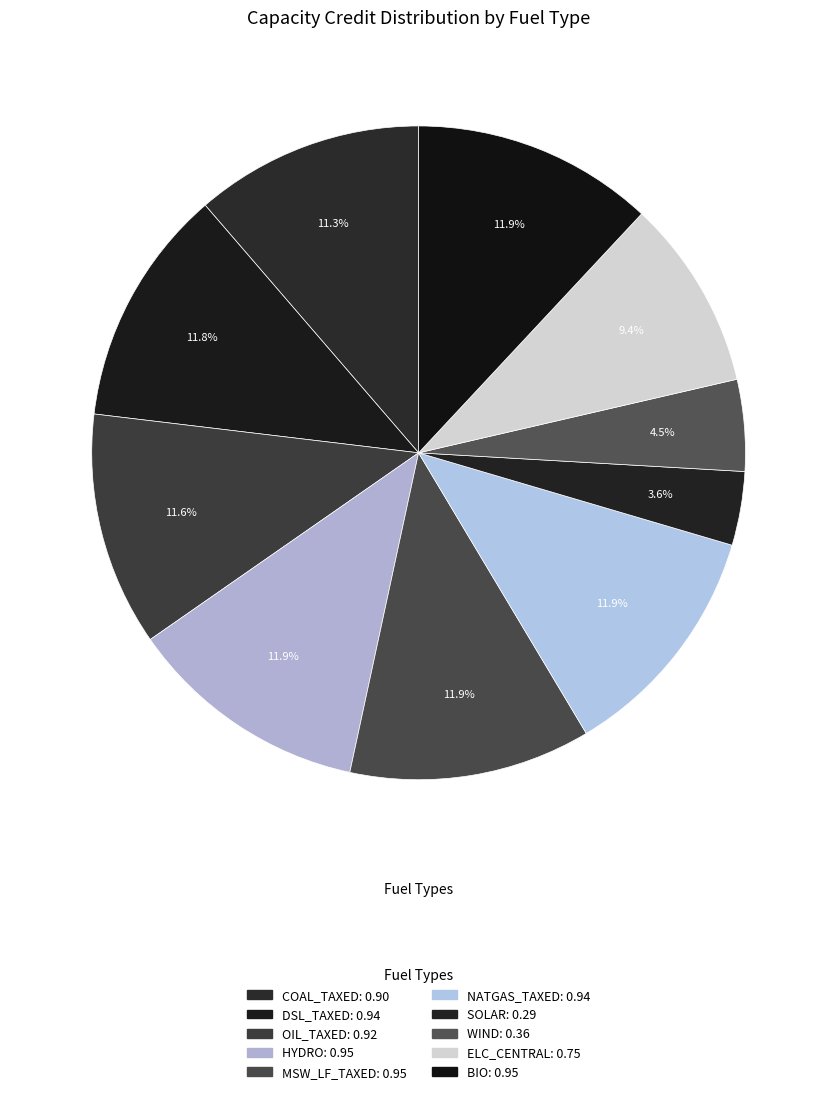

Count the number of slices in the pie.

10